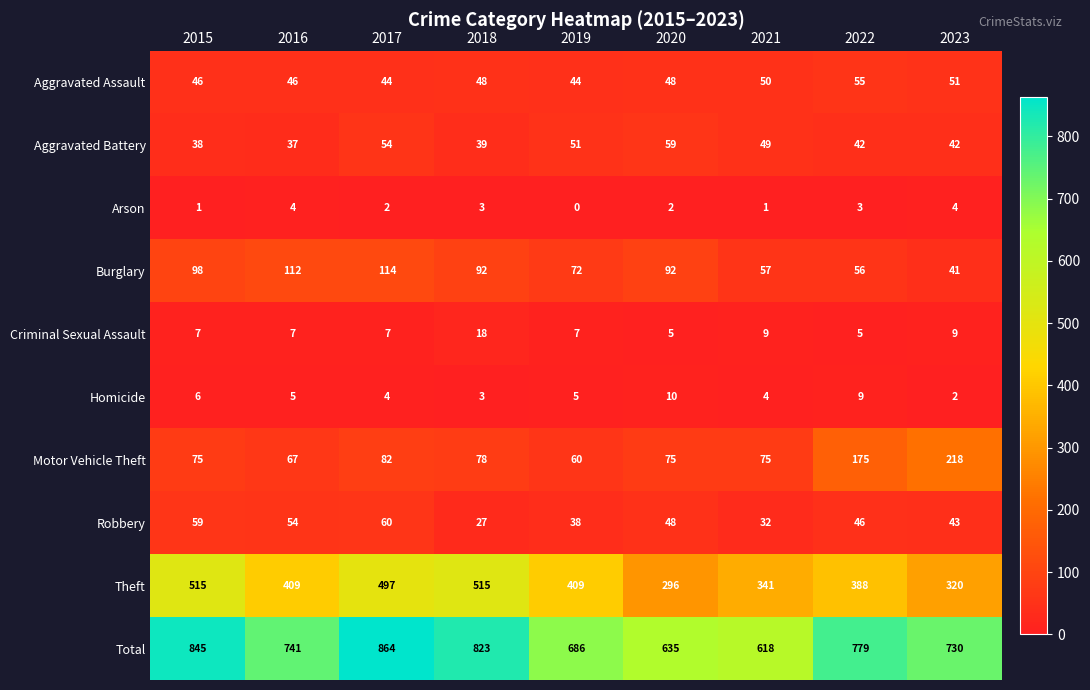

True or false: Criminal Sexual Assault has a value of 18 at 2018.

True